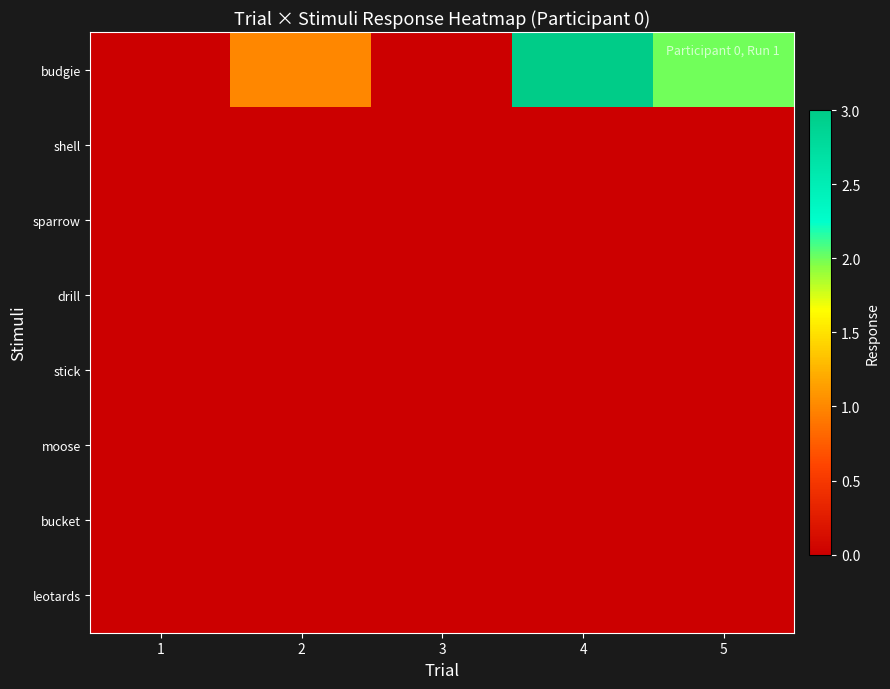

Count the number of data series in this chart.

8